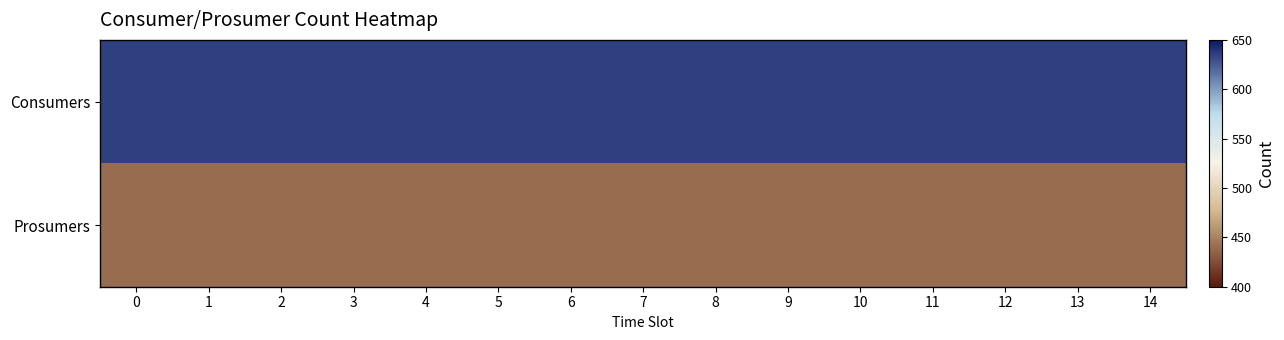

Between 6 and 7, which is larger?

6